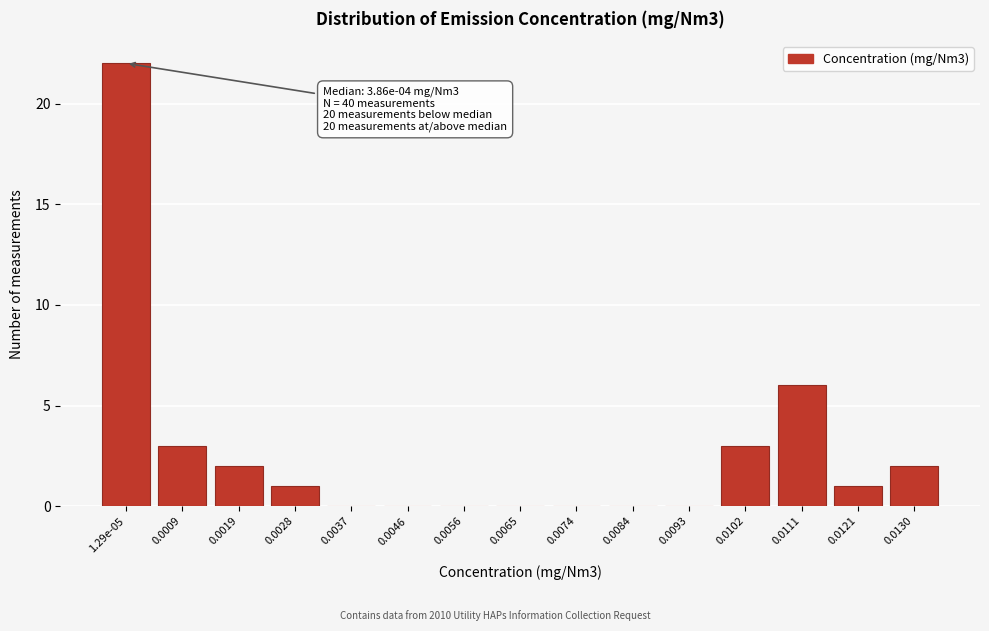

Reading left to right, what are all the values shown in this chart?

1.29e-05=22	0.0009=3	0.0019=2	0.0028=1	0.0037=0	0.0046=0	0.0056=0	0.0065=0	0.0074=0	0.0084=0	0.0093=0	0.0102=3	0.0111=6	0.0121=1	0.0130=2